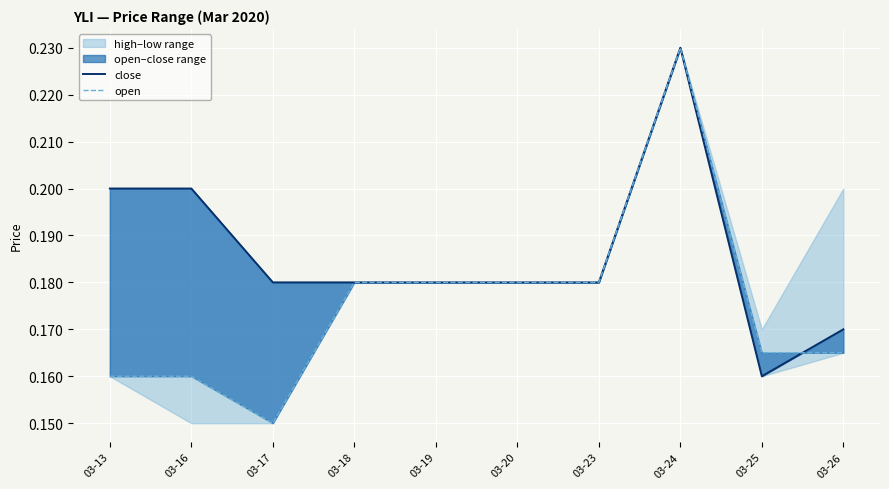

Rank the series by their maximum value, from lowest to highest.

close, open